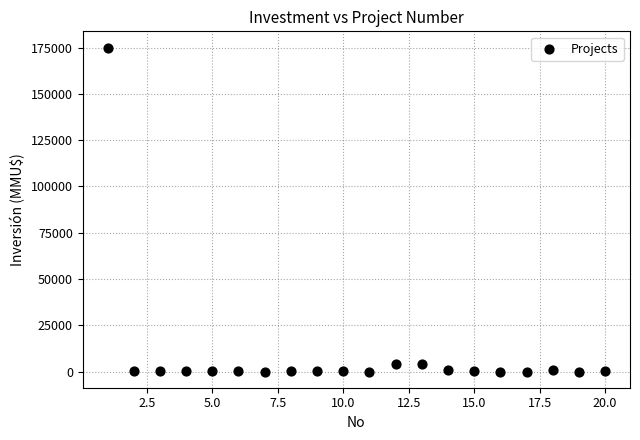

What is the range of Y values (max minus min)?

175000